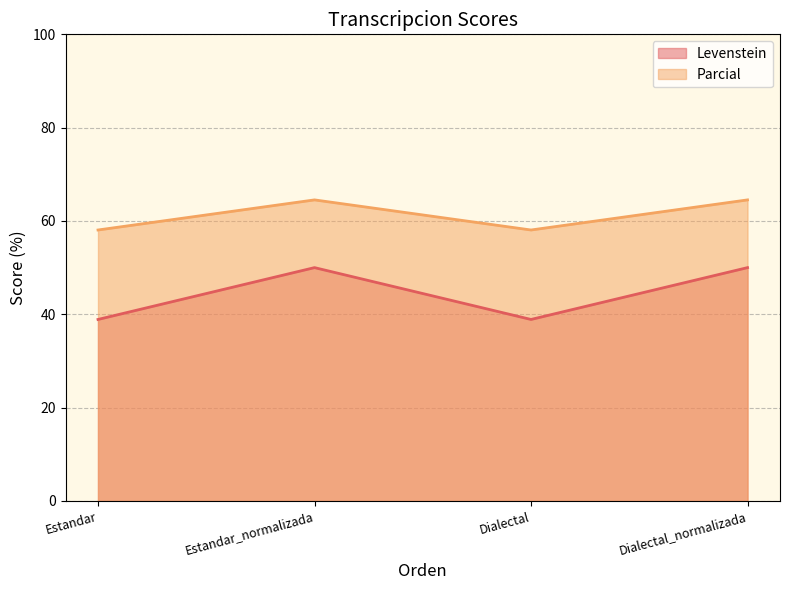

The Levenstein series shows 50.0 at Estandar_normalizada. True or false?

True